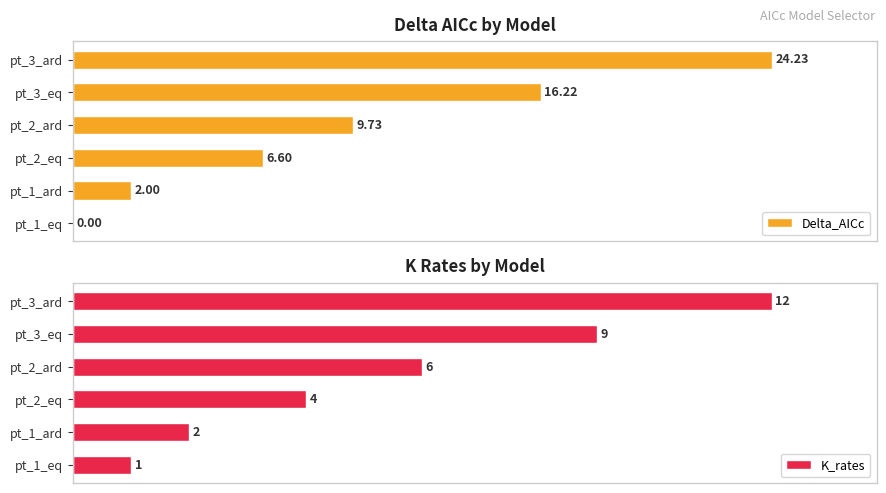

Between pt_2_ard and pt_3_ard, which series saw the biggest shift?

Delta_AICc